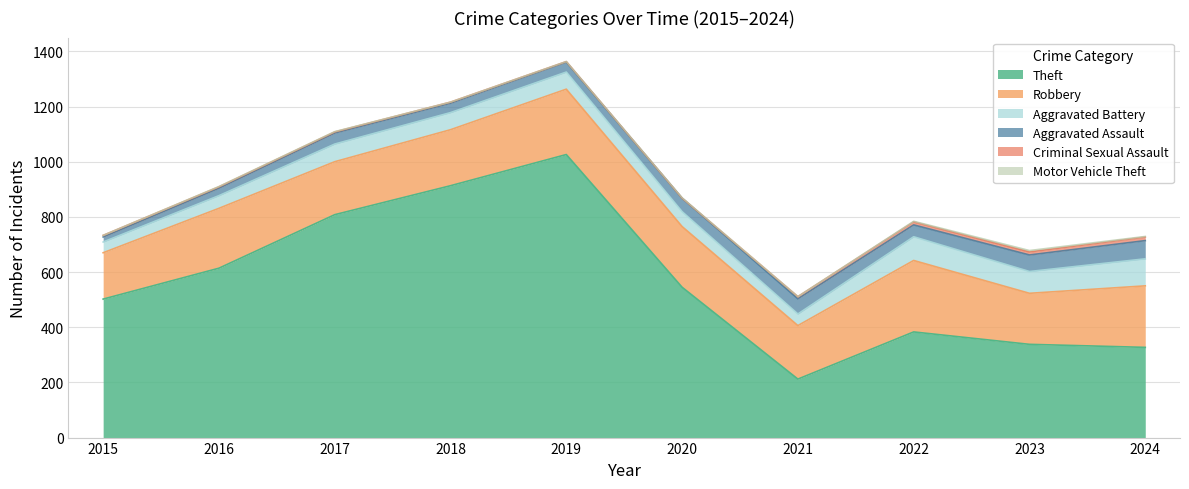

List the series in order of their peak value, highest first.

Theft, Robbery, Aggravated Battery, Aggravated Assault, Criminal Sexual Assault, Motor Vehicle Theft